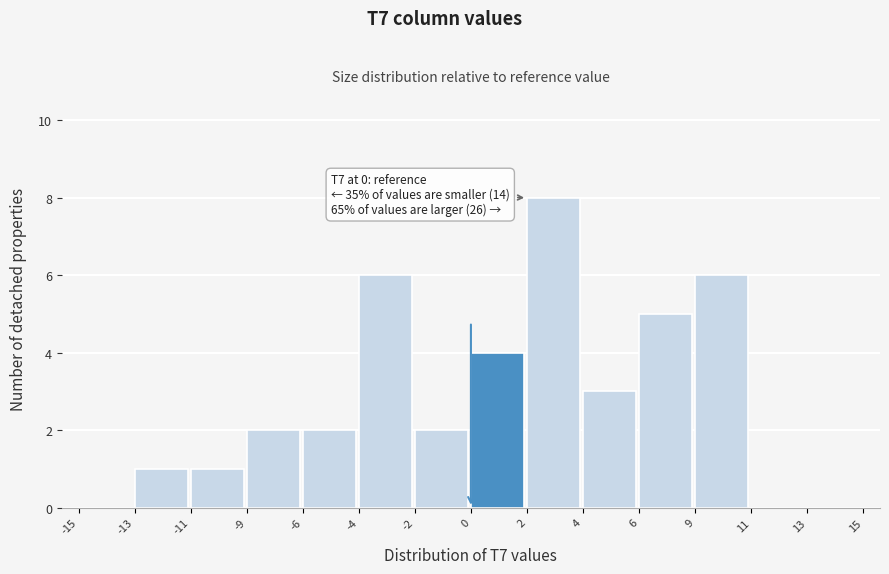

Reading left to right, extract all data points from this chart.

-15=0	-13=1	-11=1	-9=2	-6=2	-4=6	-2=2	0=4	2=8	4=3	6=5	9=6	11=0	13=0